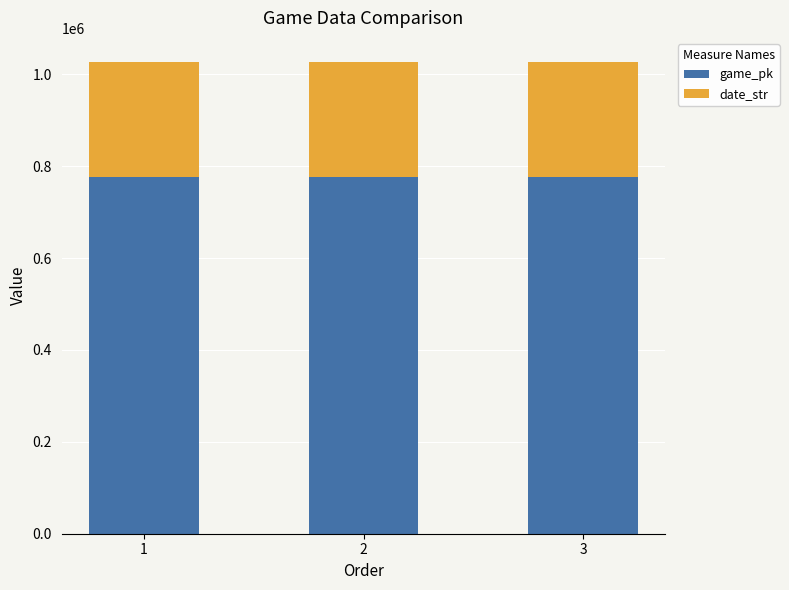

What is the average value of the game_pk series?

776945